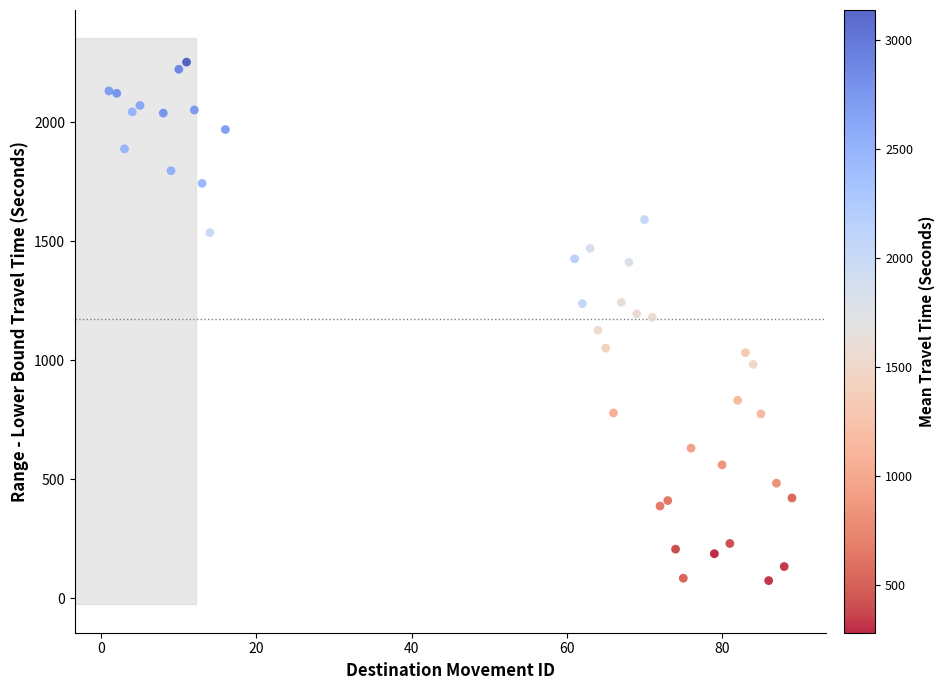

What is the range of X values (max minus min)?

88